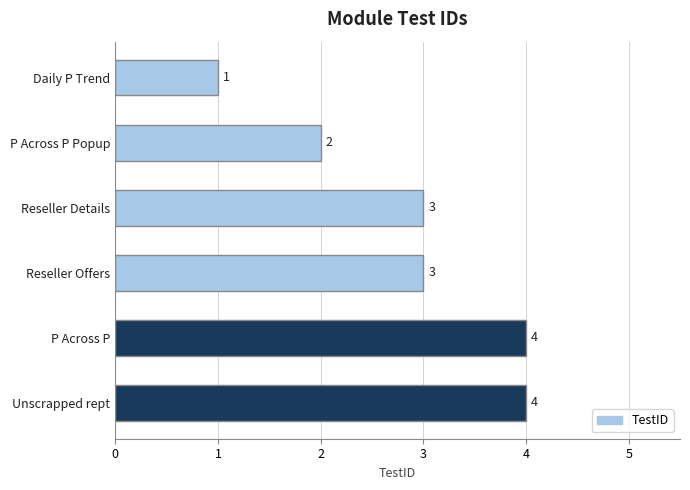

Reading top to bottom, extract all data points from this chart.

Daily P Trend=1	P Across P Popup=2	Reseller Details=3	Reseller Offers=3	P Across P=4	Unscrapped rept=4